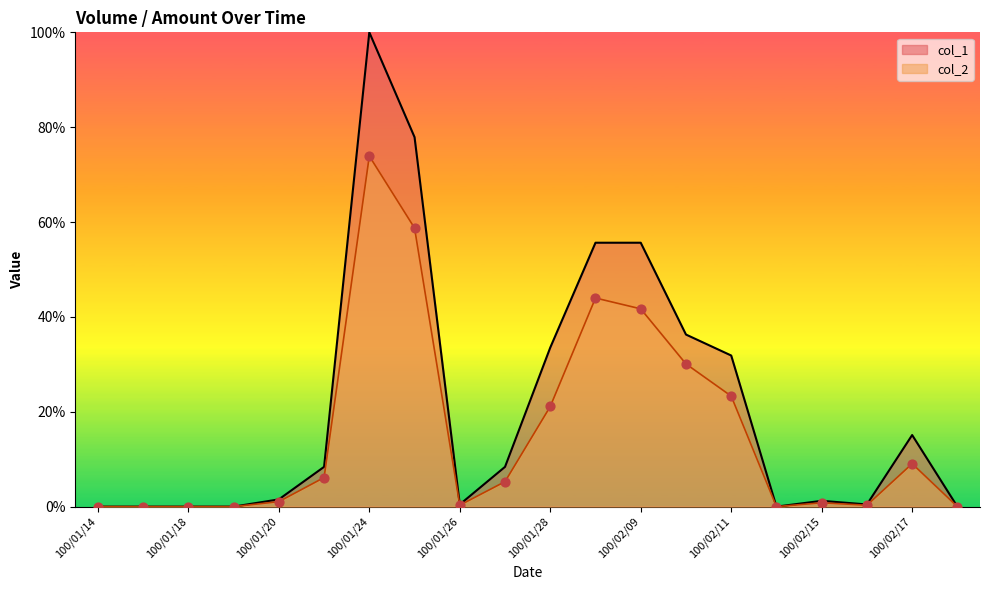

Which series reaches the maximum Y coordinate?

col_1